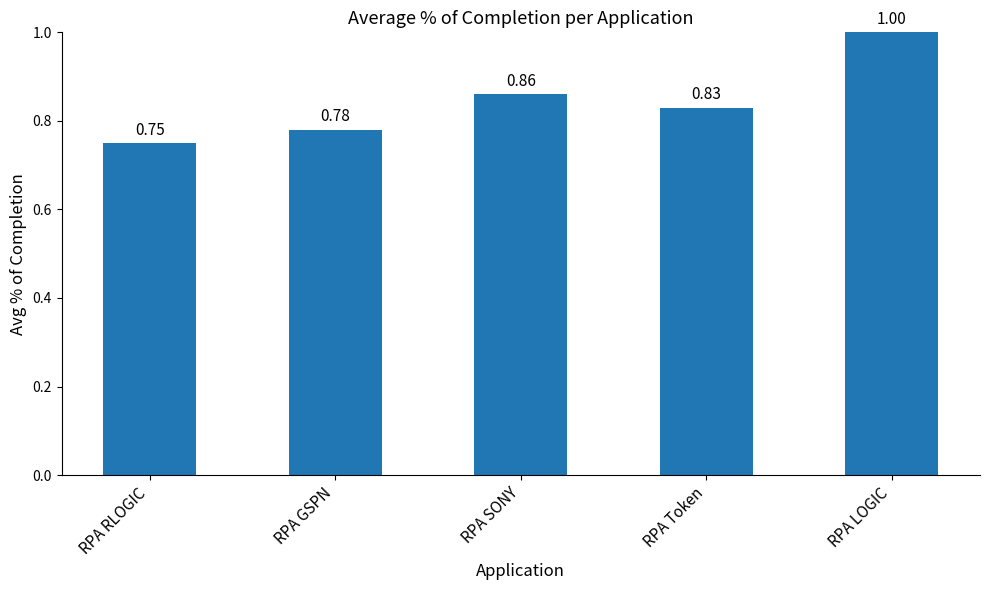

What is the label of the 4th bar from the right?

RPA GSPN